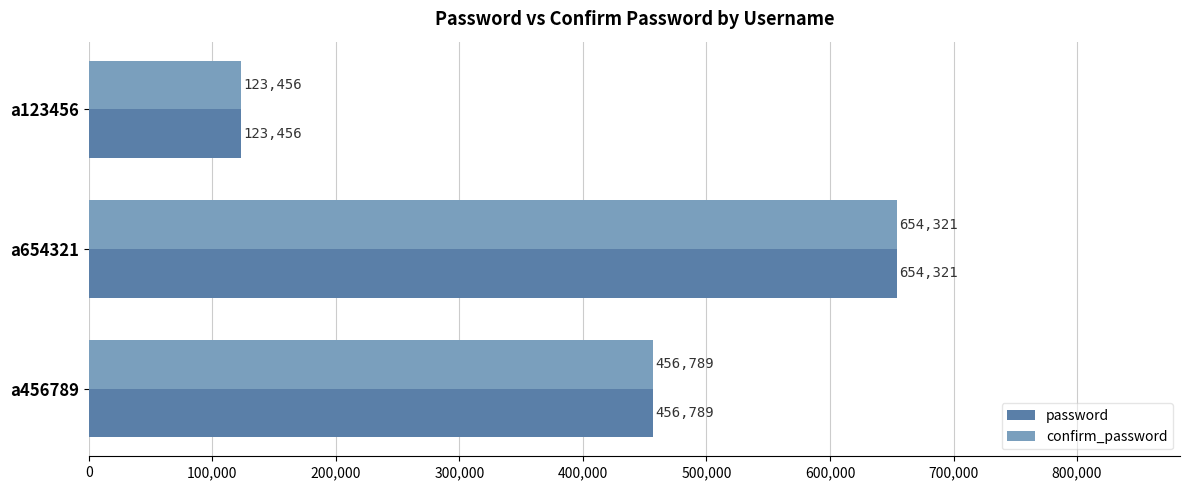

What is the maximum value shown in the chart?

654321